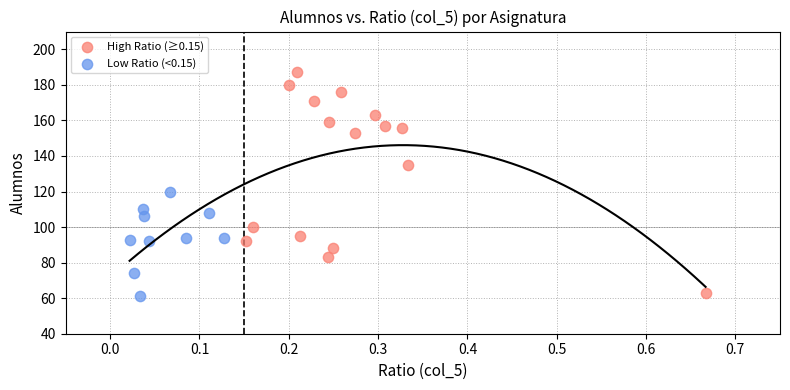

Which series reaches the maximum Y coordinate?

High Ratio (≥0.15)